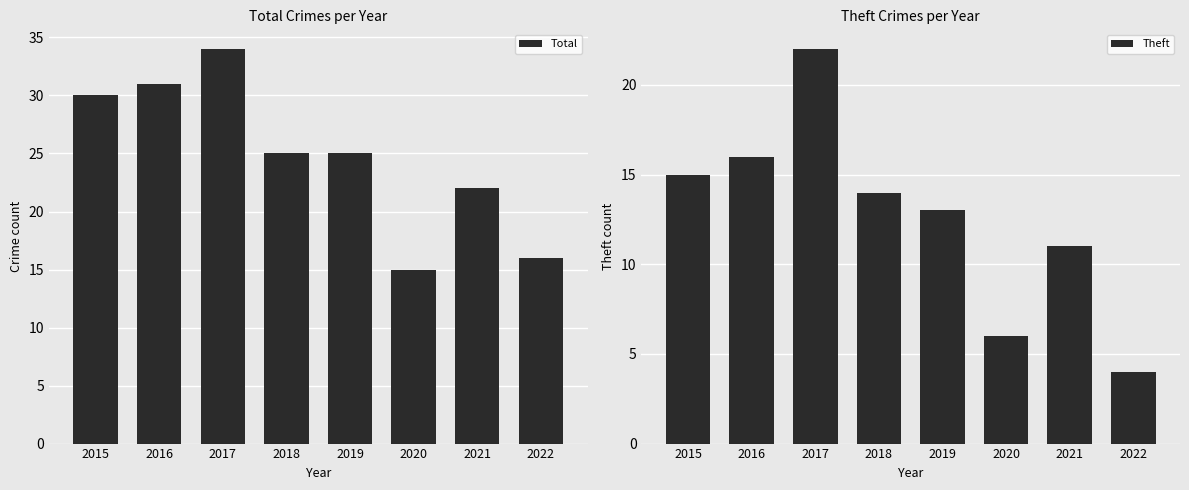

Is it true that Total equals 25 at 2018?

True